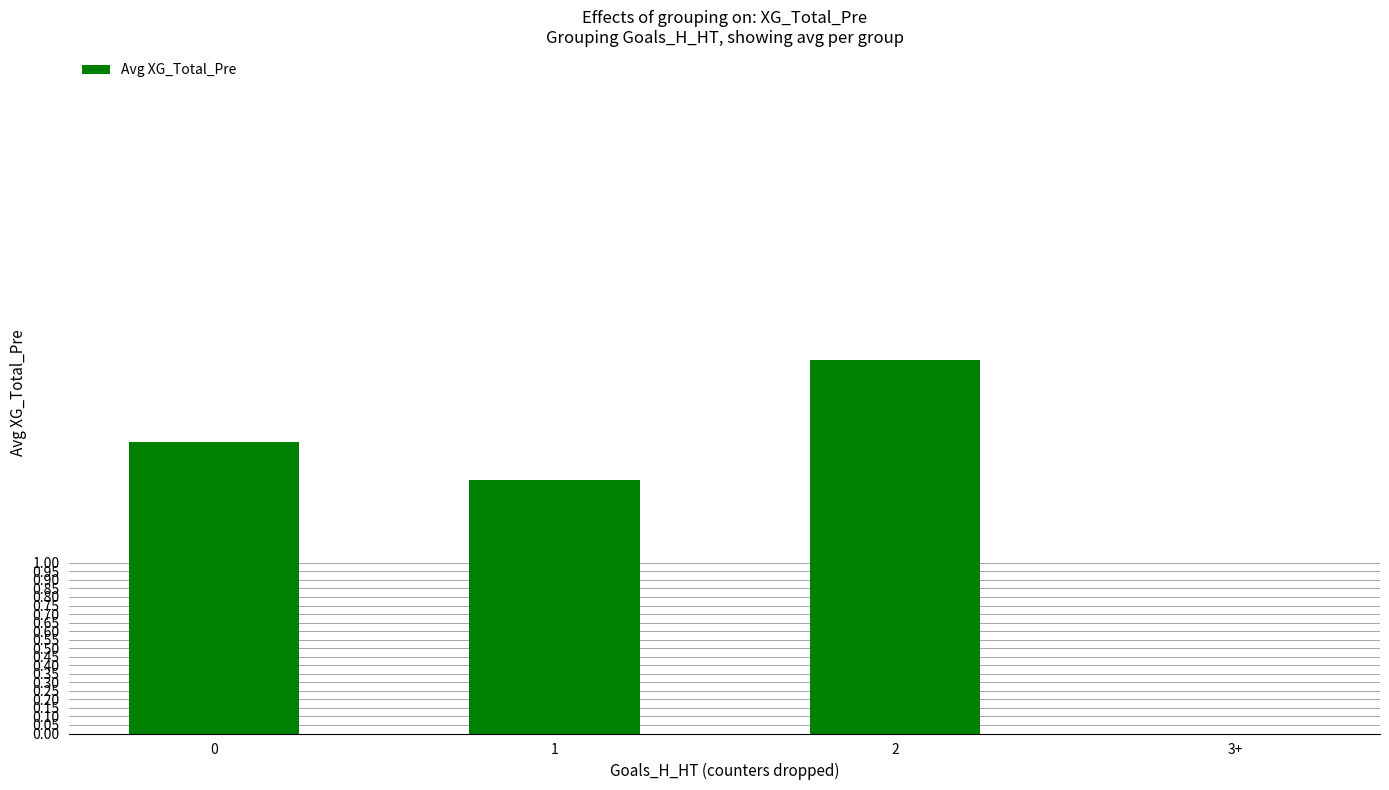

Are the bars horizontal?

No